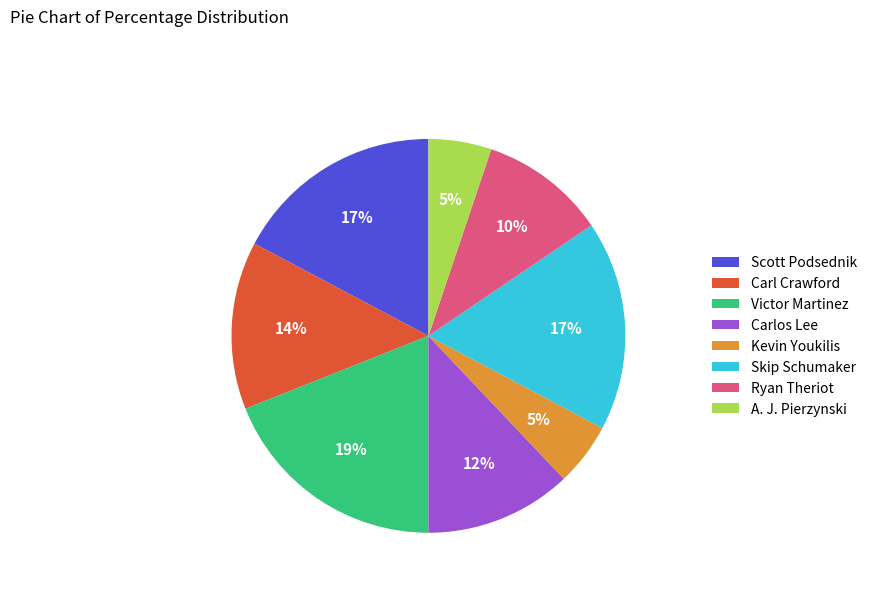

What is the ratio of the value at Kevin Youkilis to the value at Skip Schumaker?

0.3